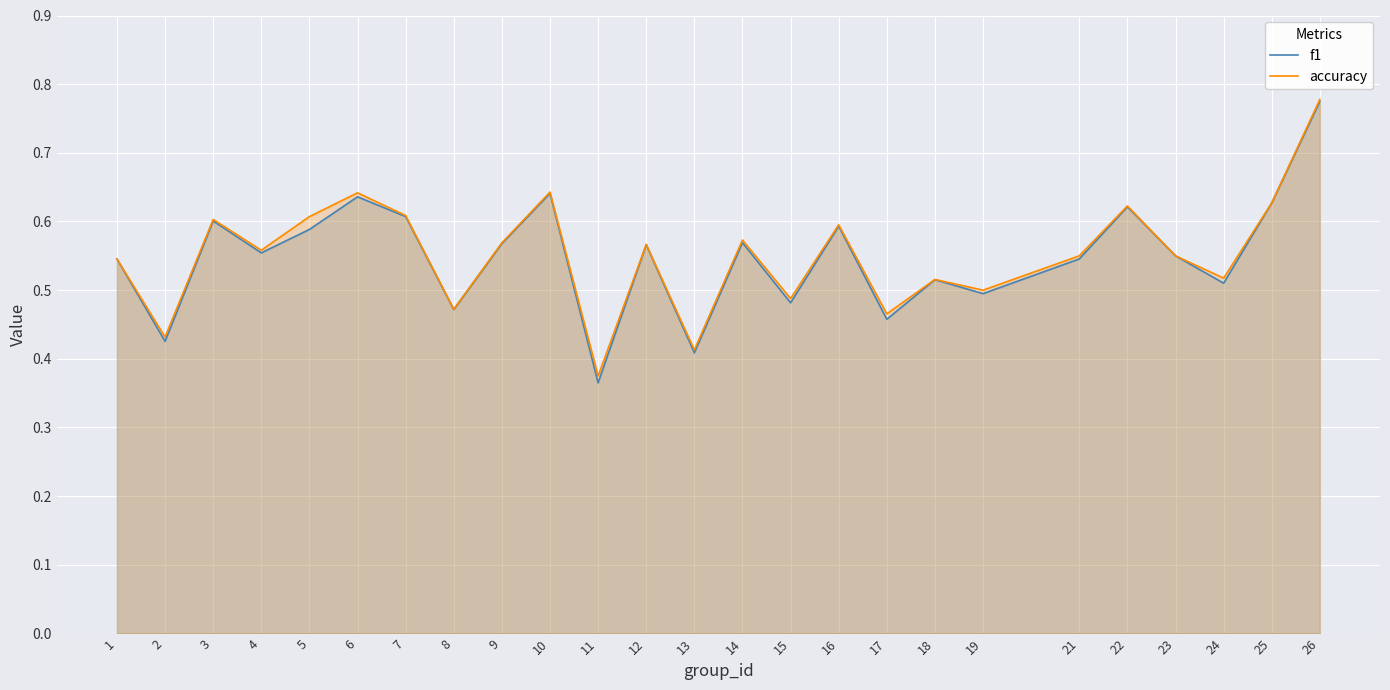

Is the value of accuracy at 3 greater than the value of f1 at 2?

Yes